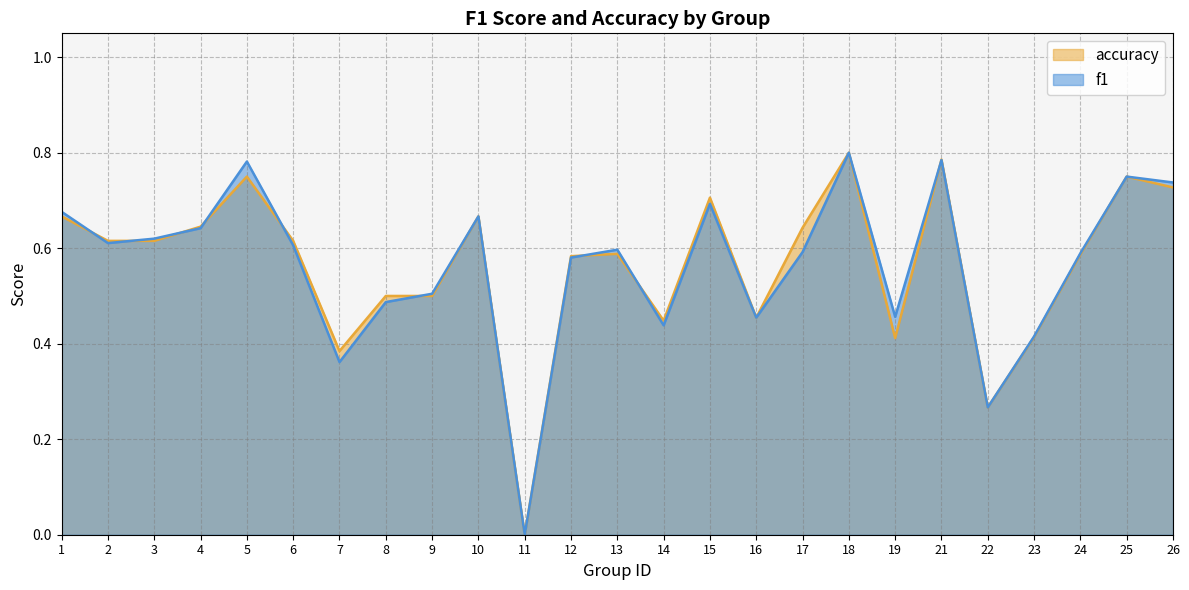

How many intersections are there between f1 and accuracy?

9